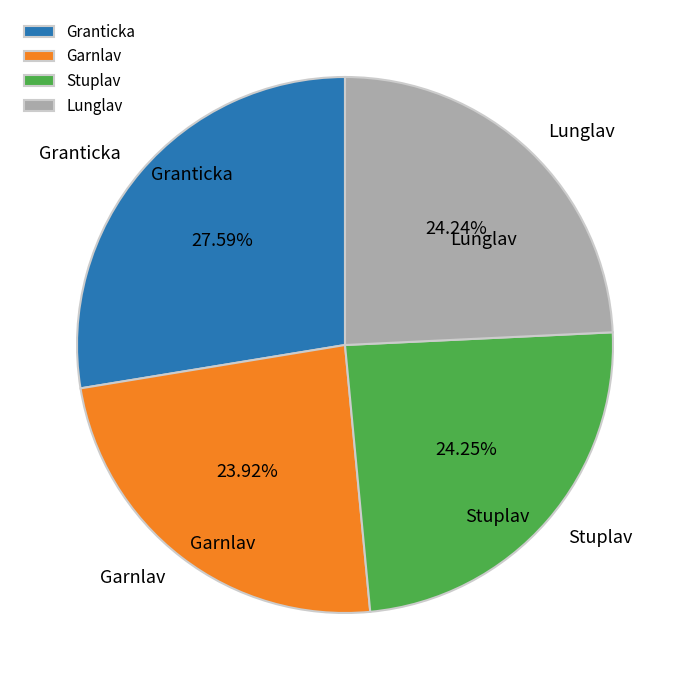

To the nearest percent, what portion does Lunglav represent?

24%